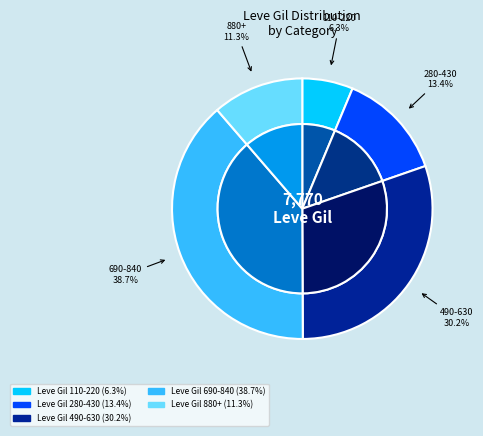

True or false: Touch and Heal accounts for 8% of the total.

False